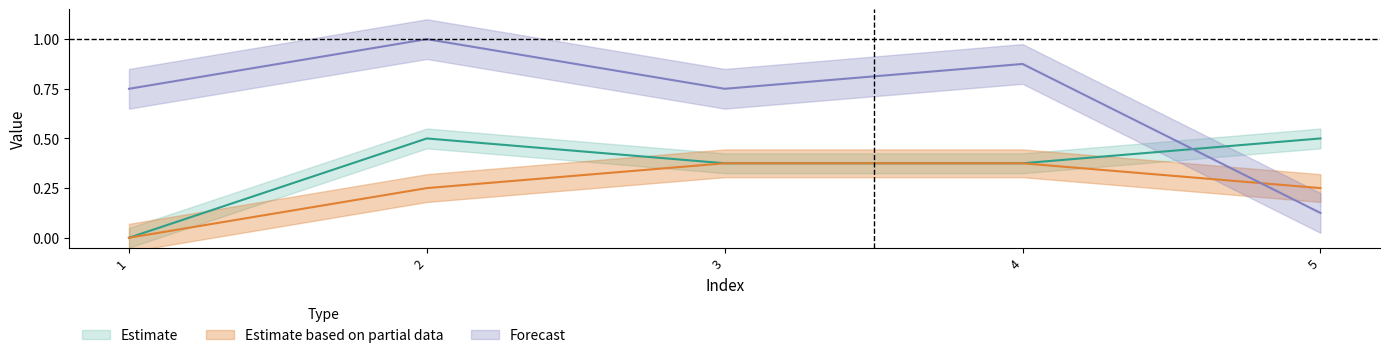

At how many categories does at least one series exceed 0?

5